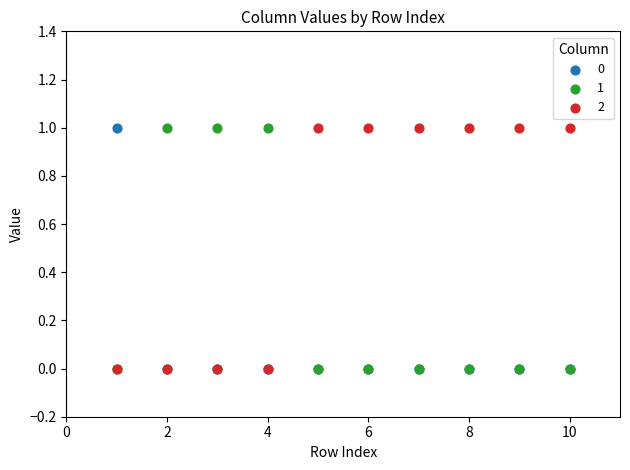

What are all the series names shown in the legend?

0, 1, 2